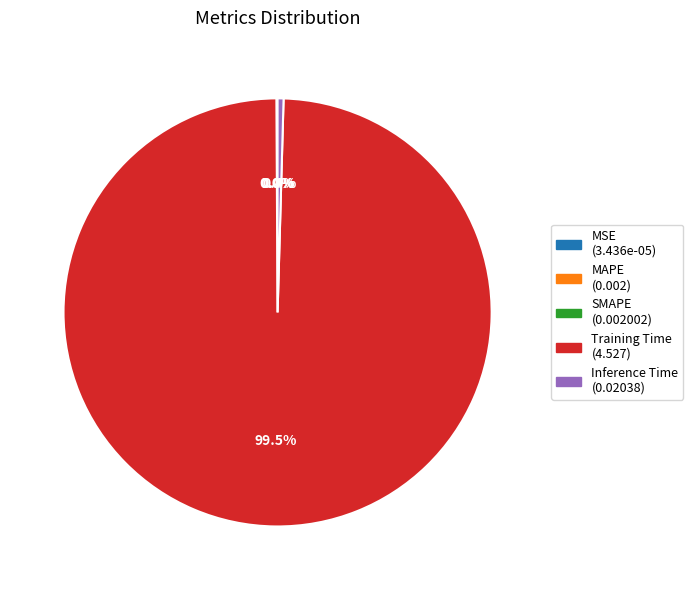

Which slice represents more than half of the pie?

Training Time